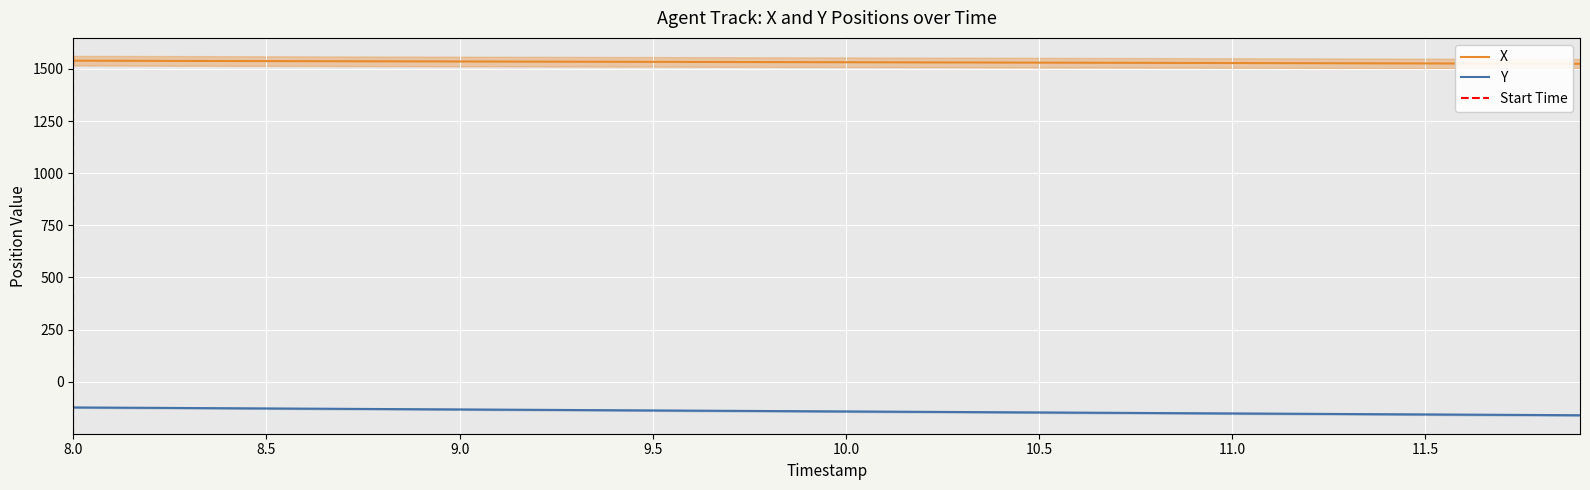

What is the minimum value shown in the chart?

-161.2